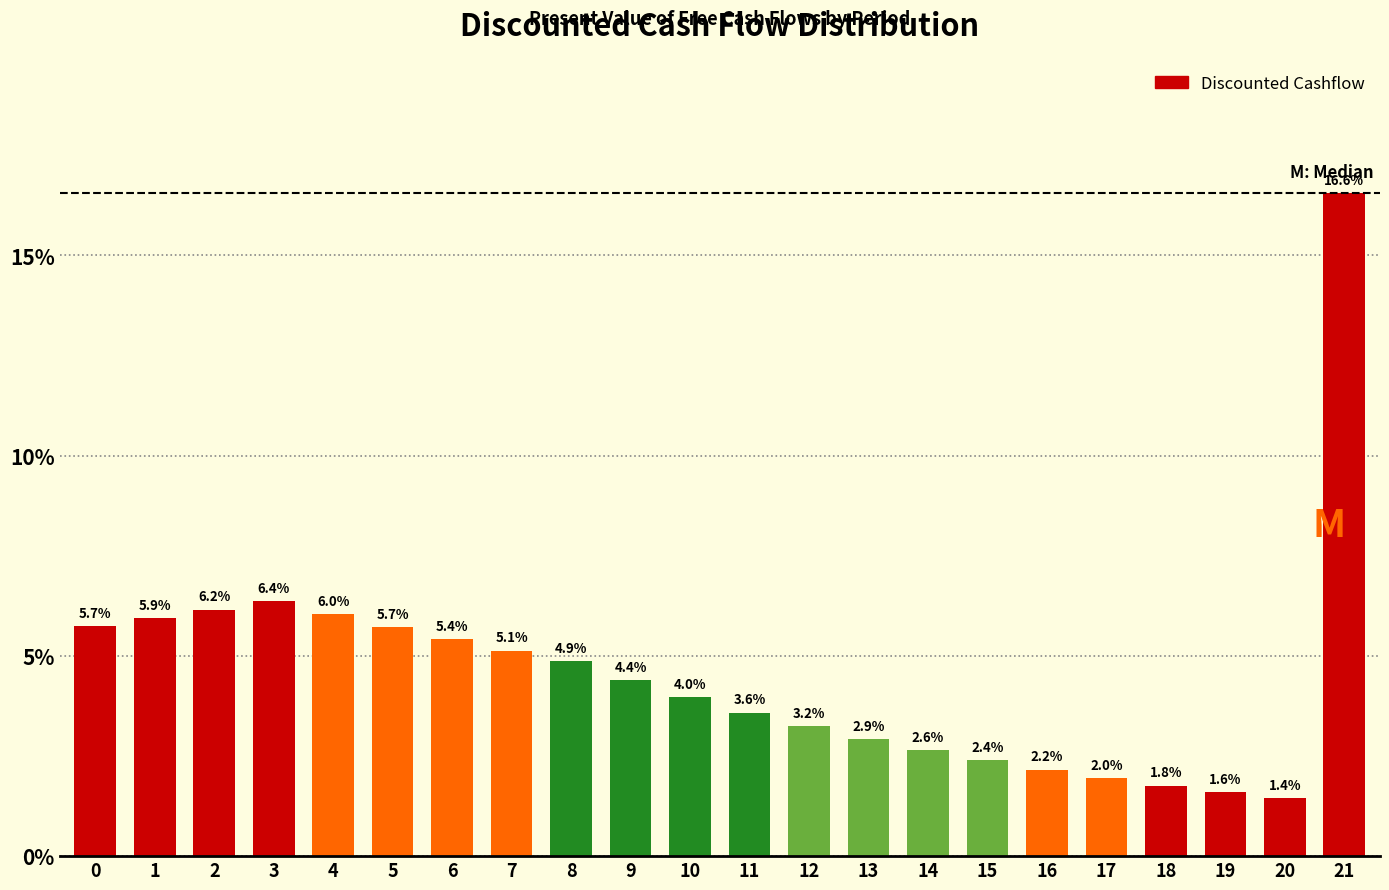

Reading left to right, extract all data points from this chart.

0=5.7	1=5.9	2=6.2	3=6.4	4=6.0	5=5.7	6=5.4	7=5.1	8=4.9	9=4.4	10=4.0	11=3.6	12=3.2	13=2.9	14=2.6	15=2.4	16=2.2	17=2.0	18=1.8	19=1.6	20=1.4	21=16.6